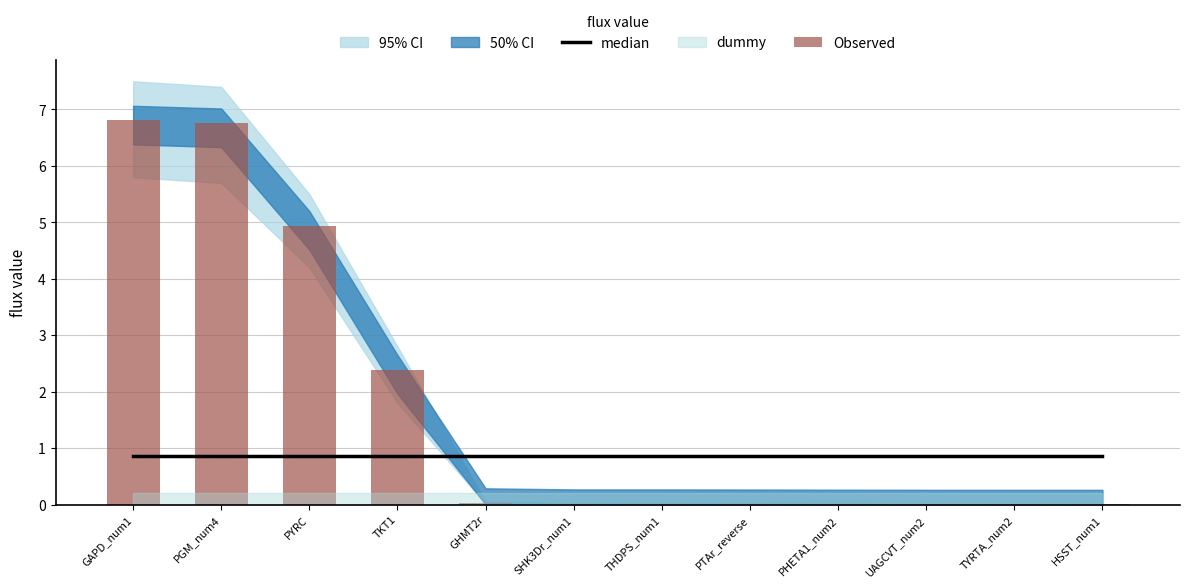

At which label is Observed closest to 3?

TKT1